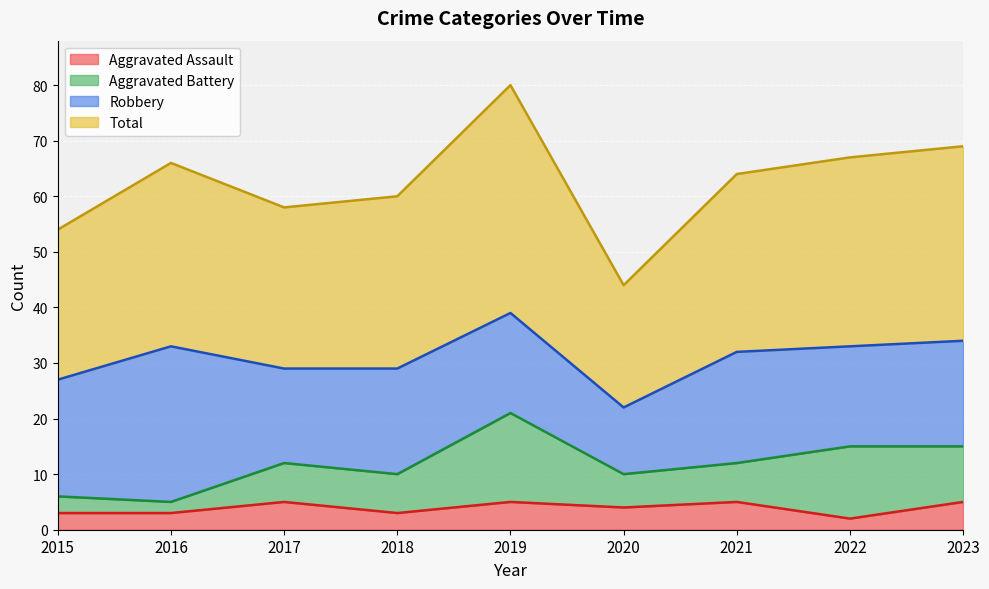

Between 2015 and 2017, which series saw the biggest shift?

Total